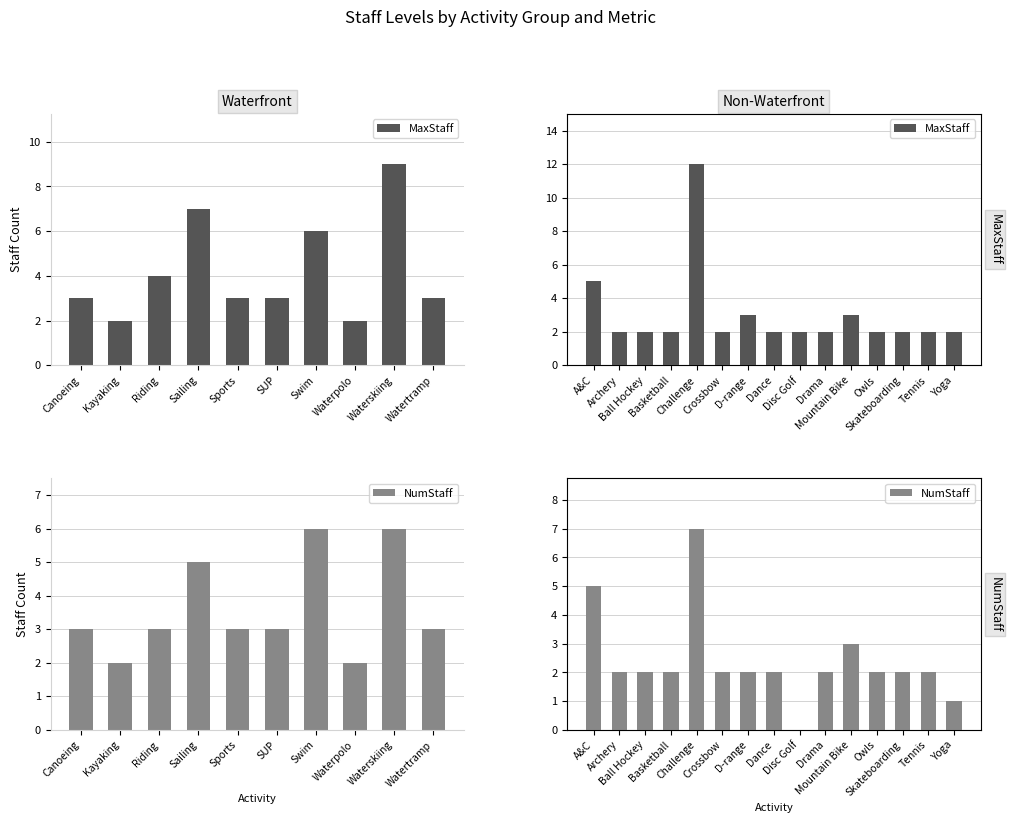

What are all the series names shown in the legend?

MaxStaff, NumStaff